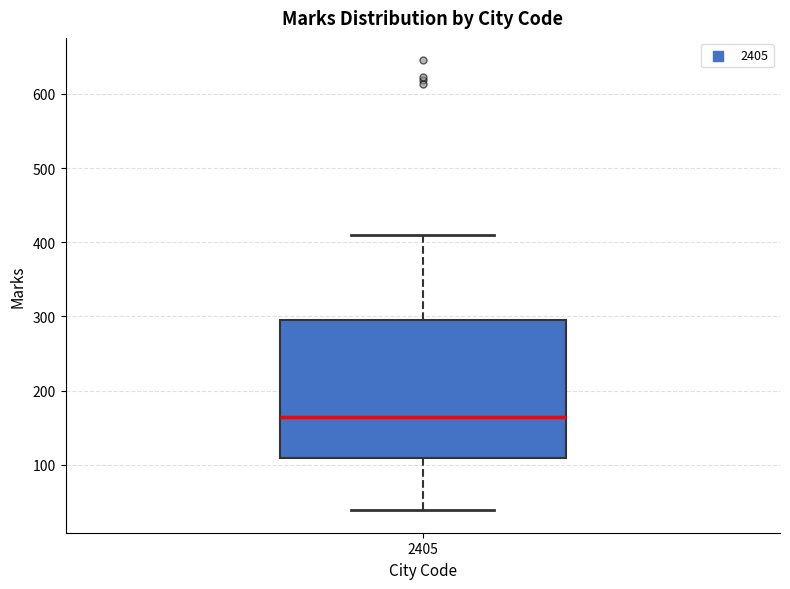

Where is the upper edge of the box at x = 2405 on the y-axis? The values are not printed on the chart, so give them approximately, as read against the axis.

300